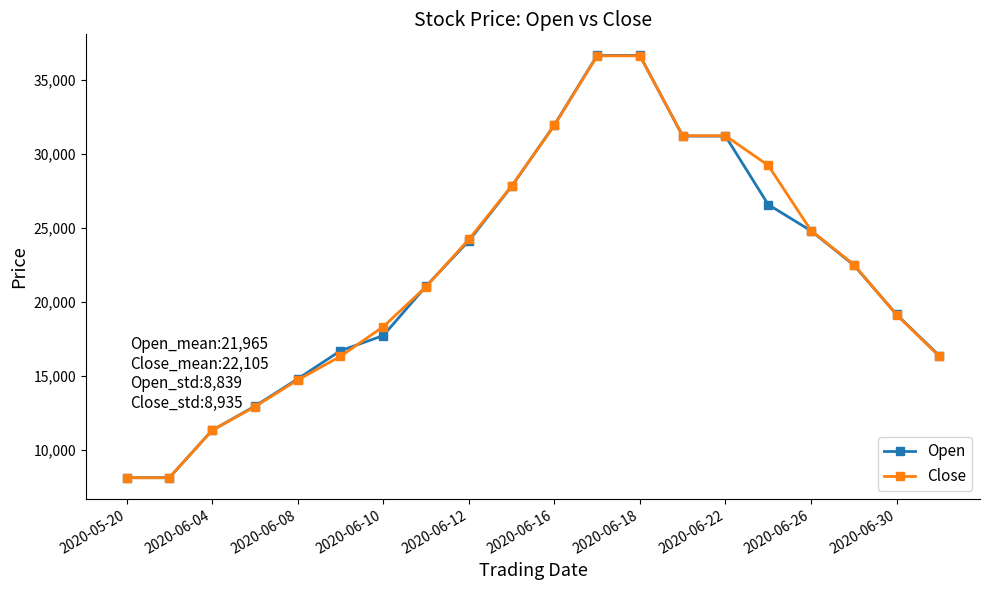

True or false: Close has more than 2 interior local peaks.

False